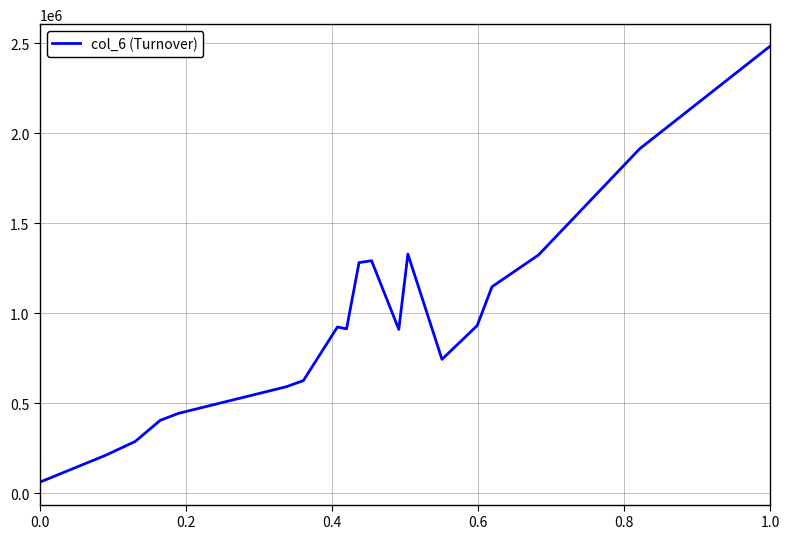

What is the maximum value shown in the chart?

2484350